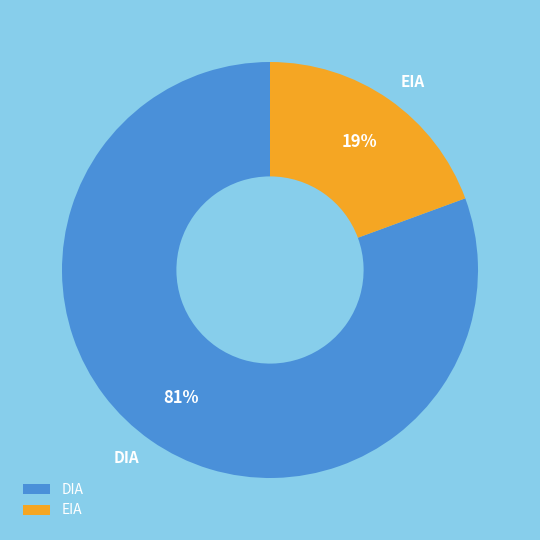

Count the number of slices in the pie.

2